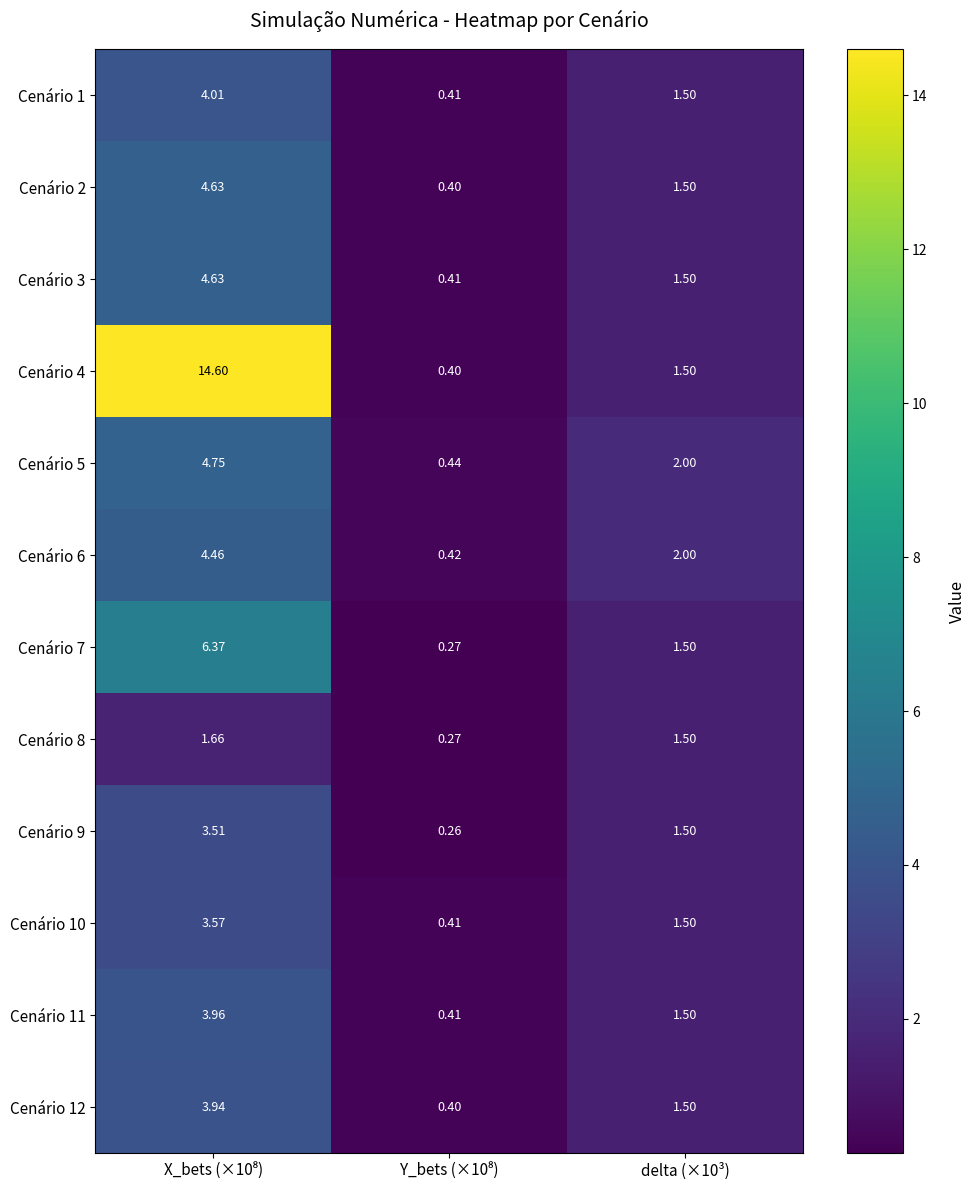

How many values in the Cenário 11 series are below 1?

1